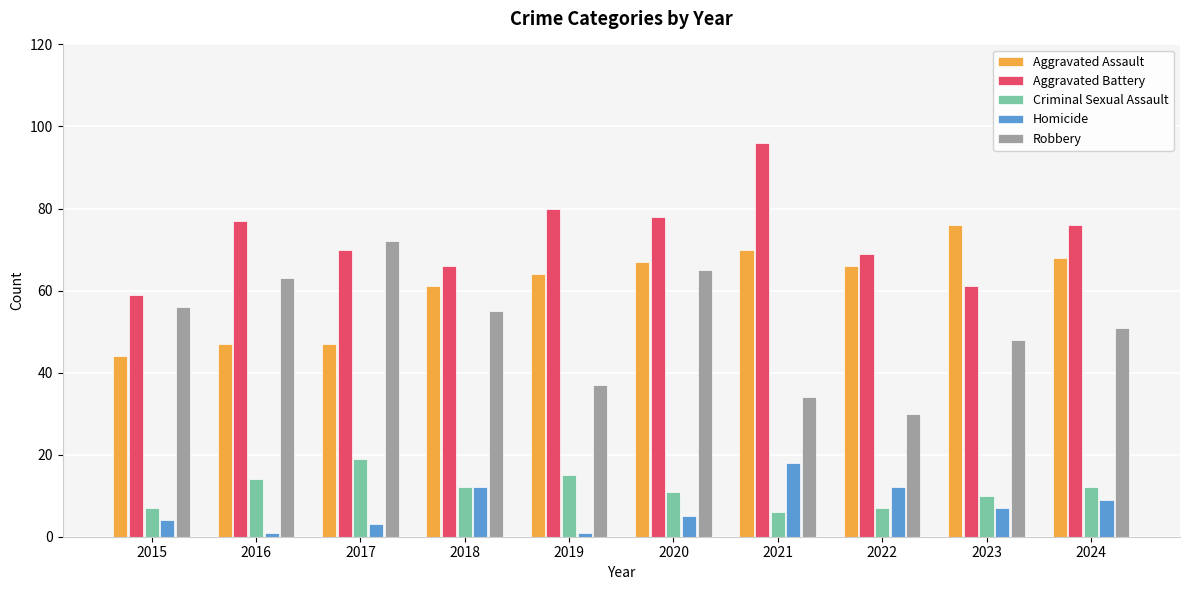

What is the maximum value shown in the chart?

96